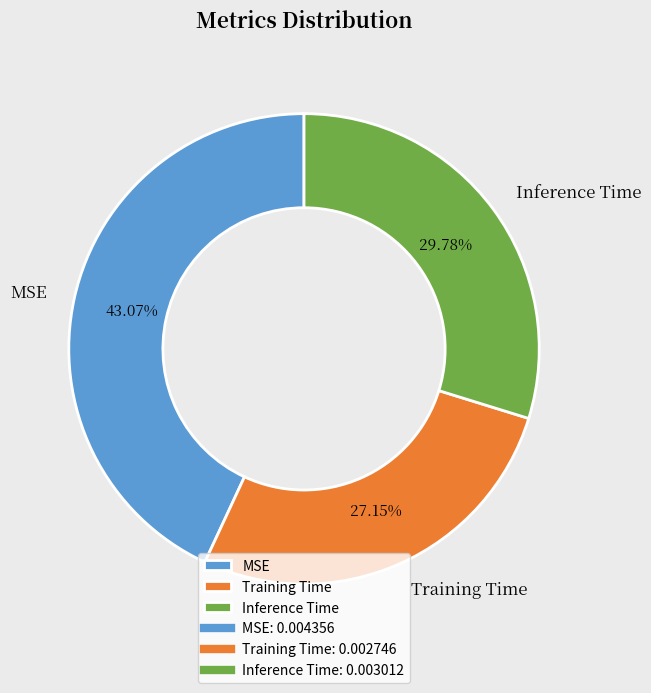

Is there any slice that represents more than half of the pie?

No